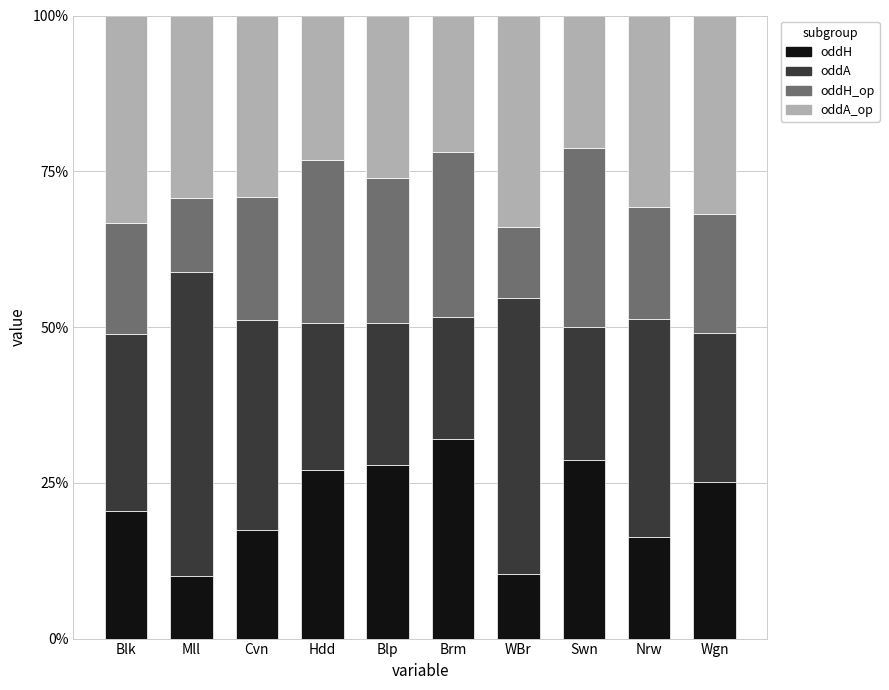

What is the lowest value of the oddH series?

10.1